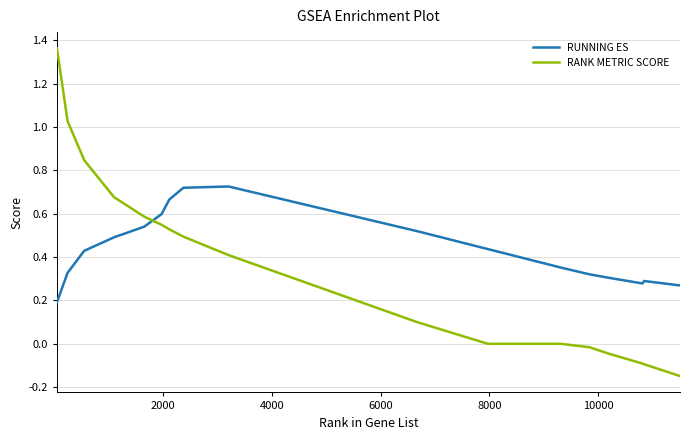

How many times do RUNNING ES and RANK METRIC SCORE cross each other?

1